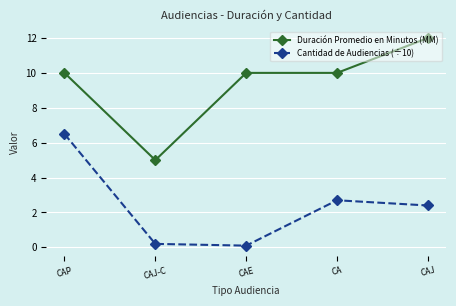

What is the highest value of the Cantidad de Audiencias (÷10) series?

6.5